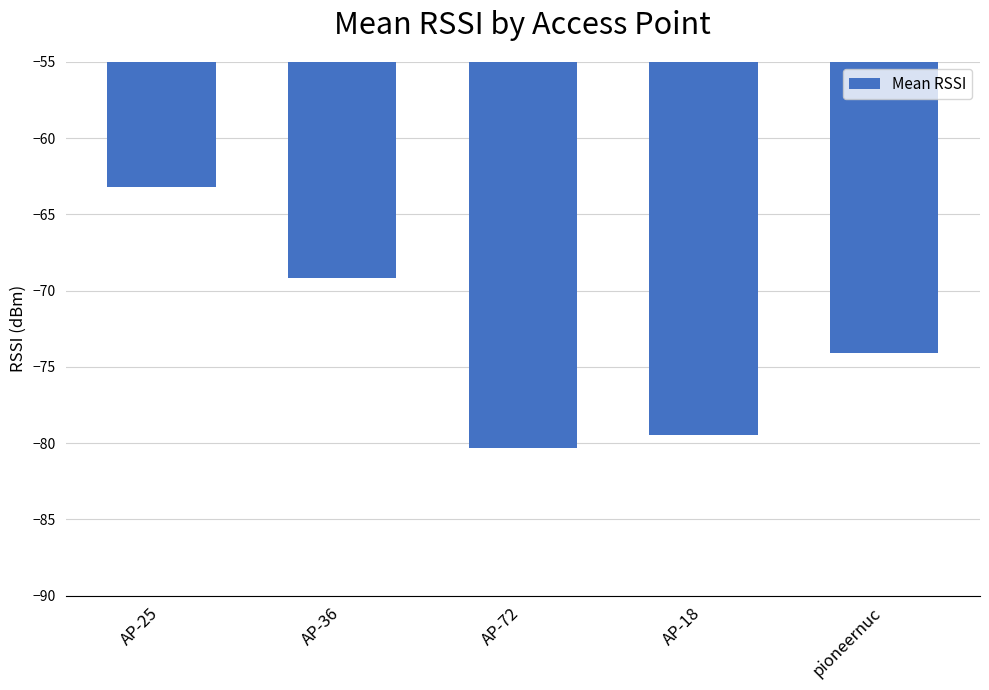

What is the average value?

-73.3